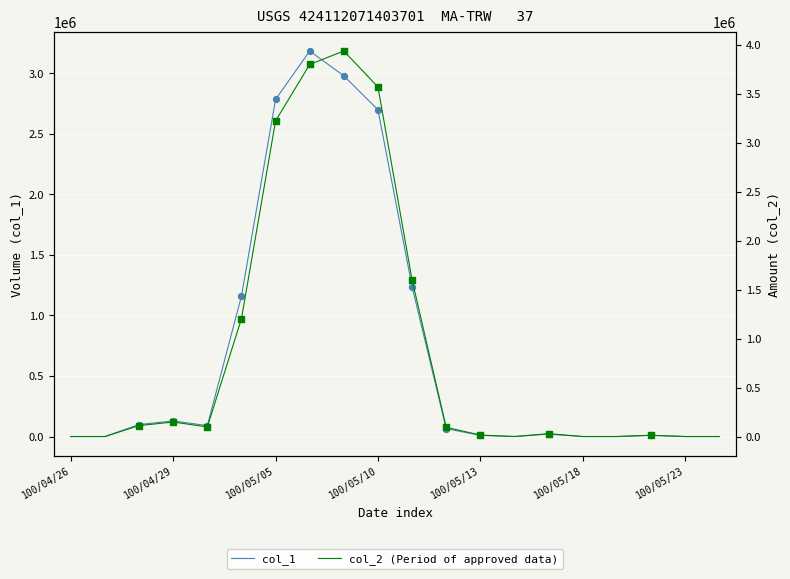

What are all the series names shown in the legend?

col_1, col_2 (Period of approved data)